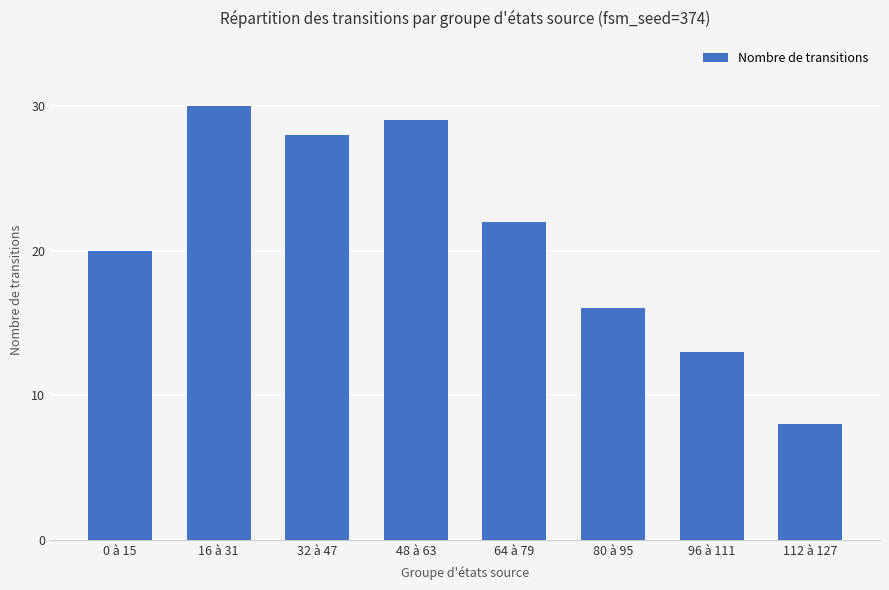

What is the value of the 2nd bar from the left?

30